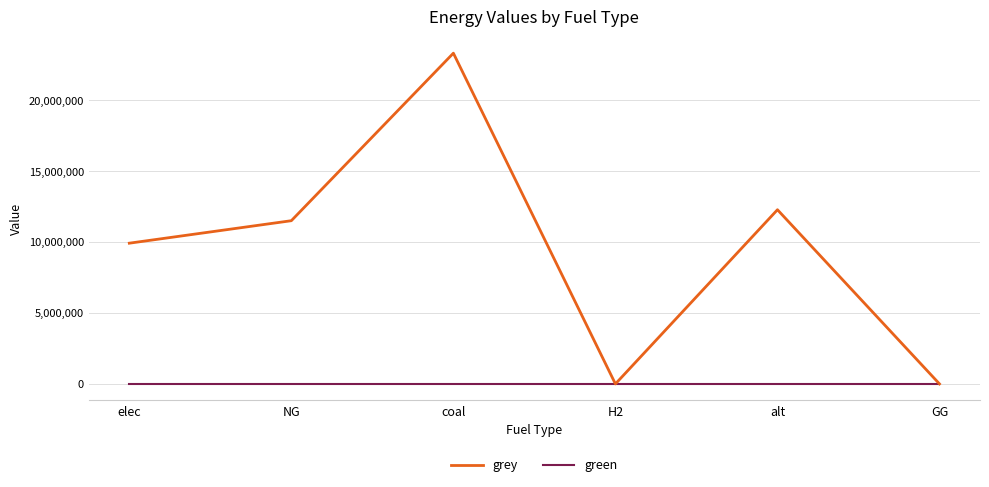

What is the spread (max minus min) of values at alt?

12288253.3